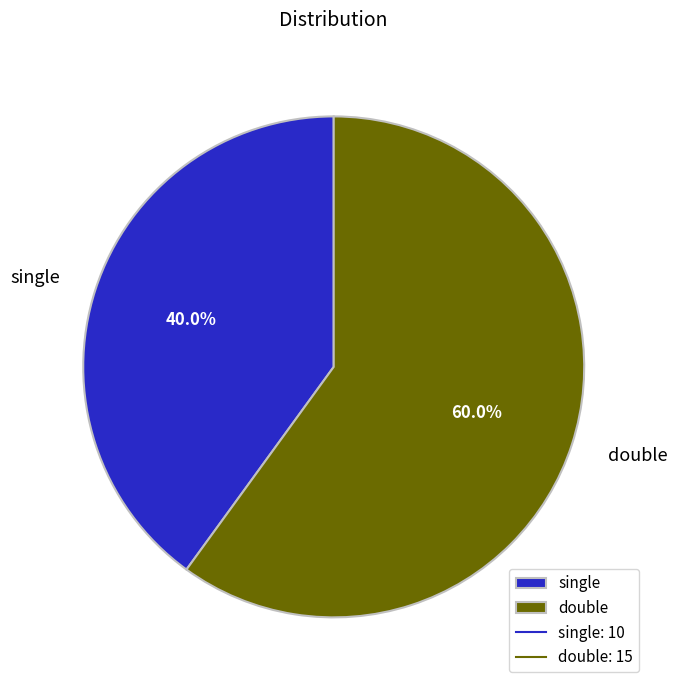

Combined, do single and double account for over 50%?

Yes